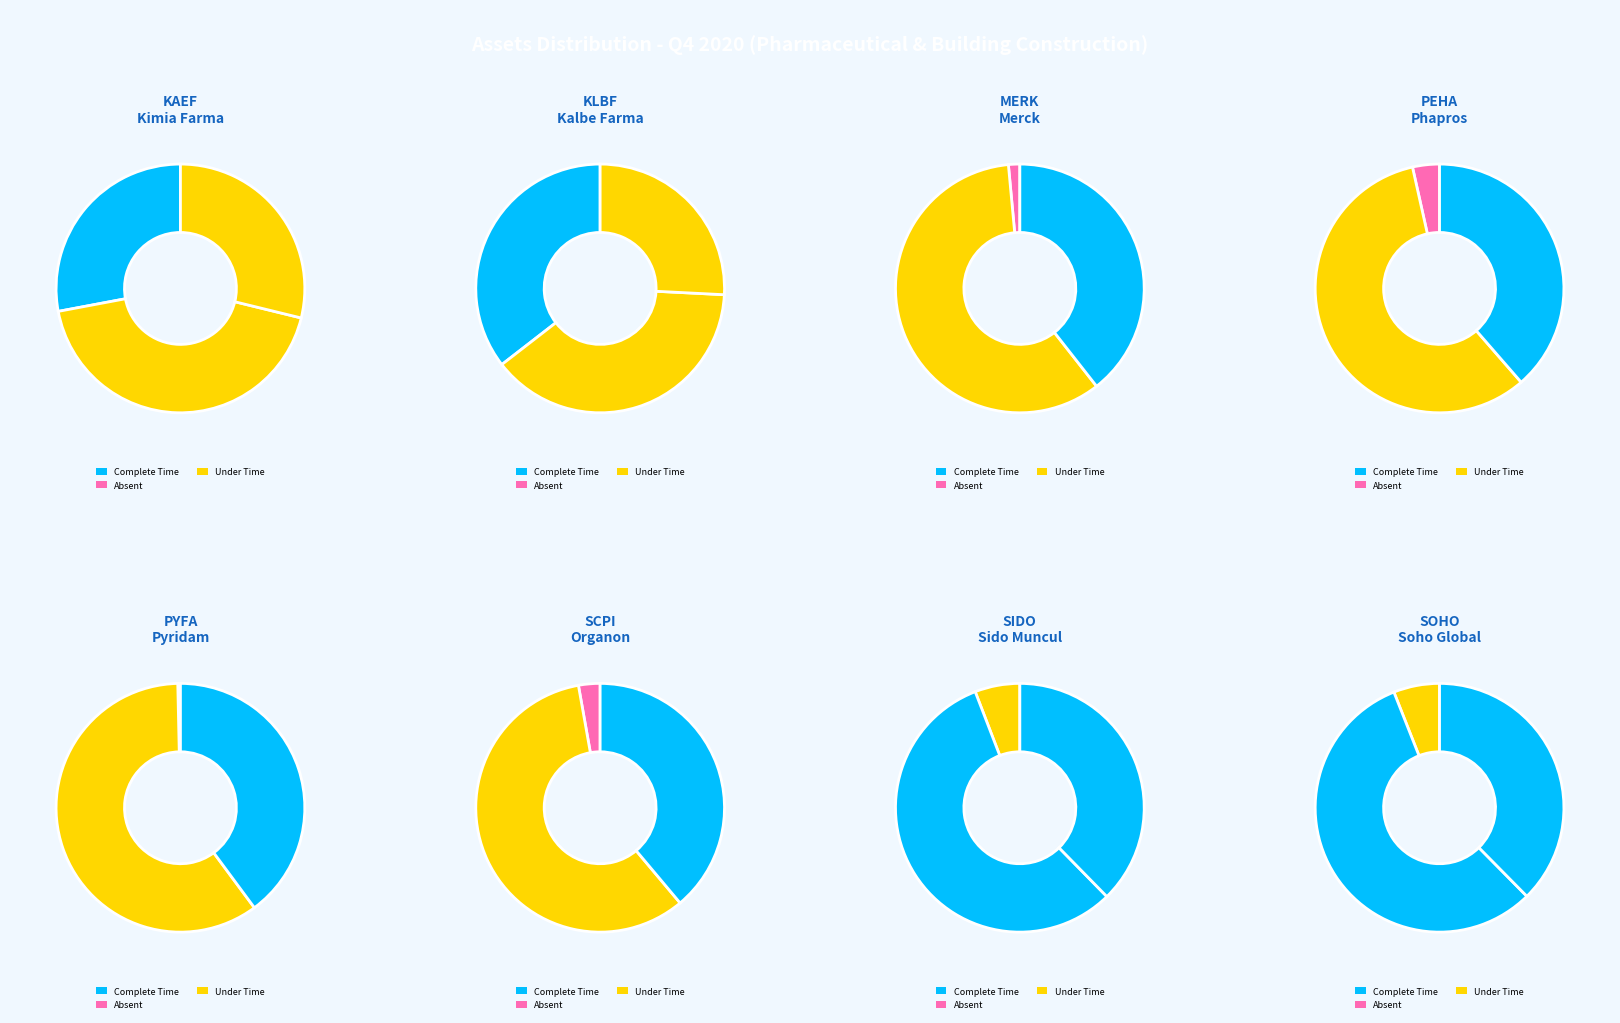

To the nearest percent, what is the difference between the largest and smallest slice percentages?

35%